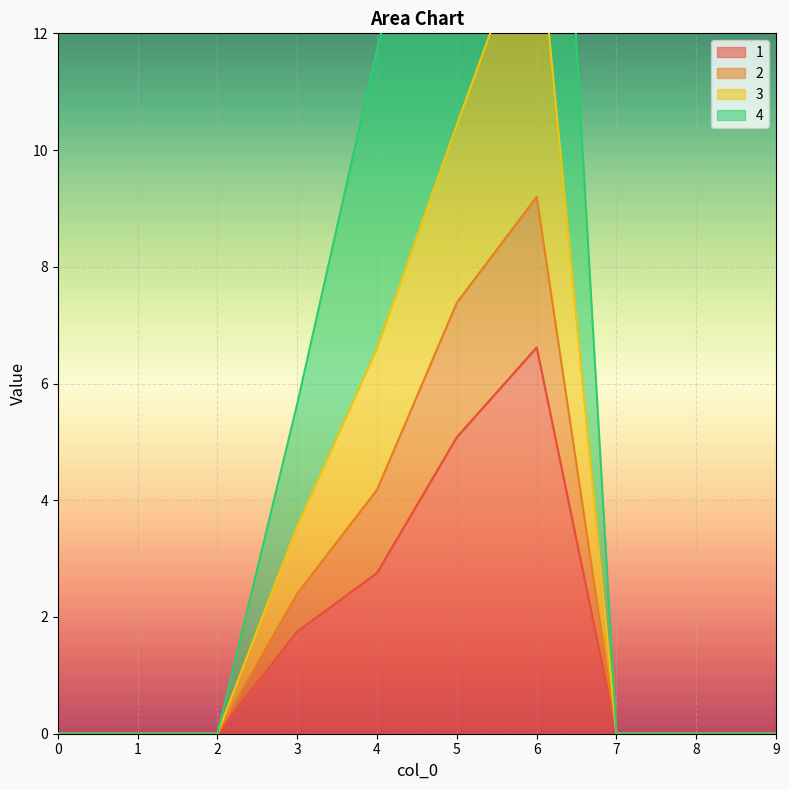

What are all the series names shown in the legend?

1, 2, 3, 4